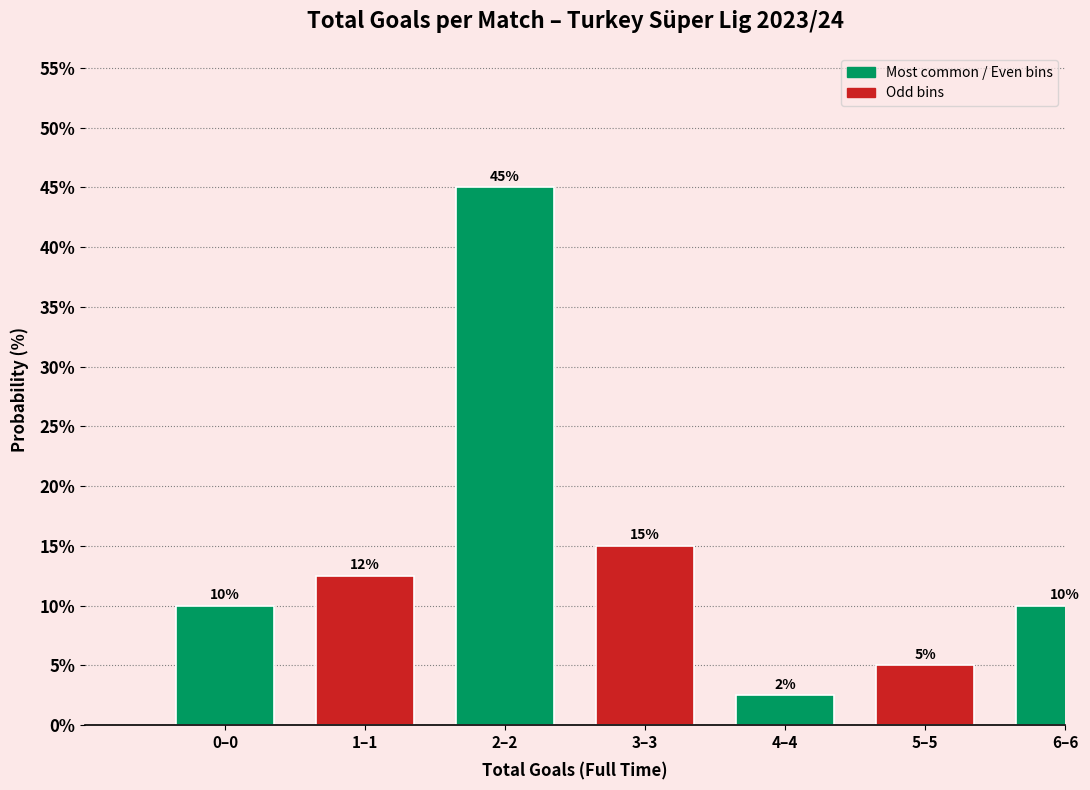

What is the value of the 5th bar from the left?

2.5